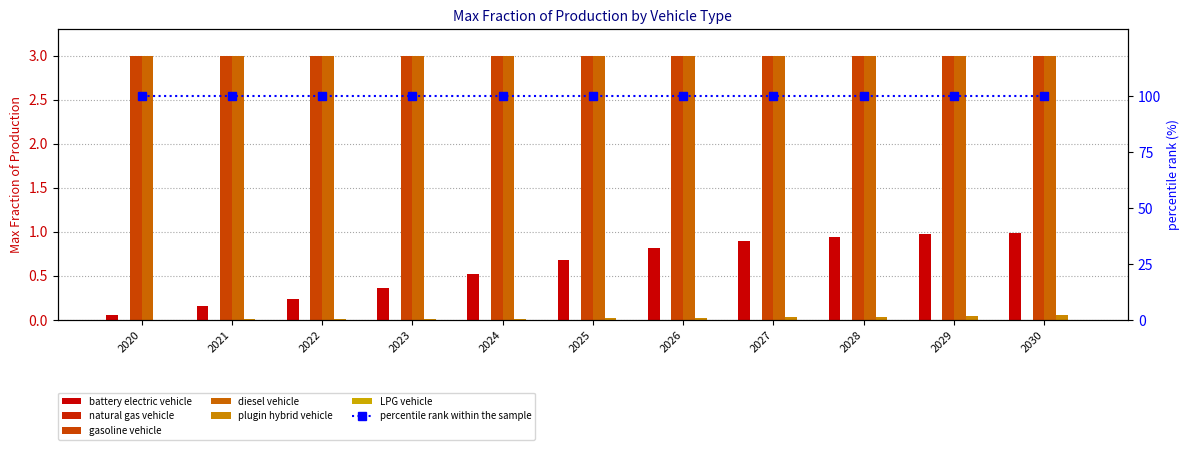

Which category has the highest value across all series?

2030